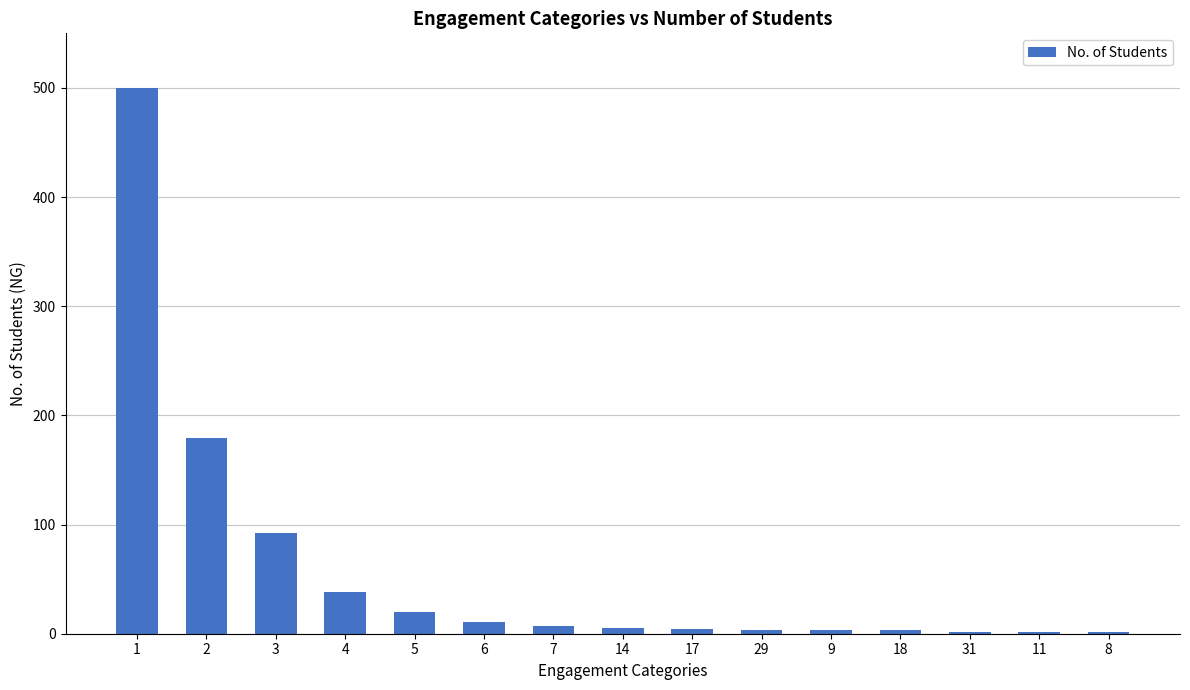

What is the greatest value displayed?

500